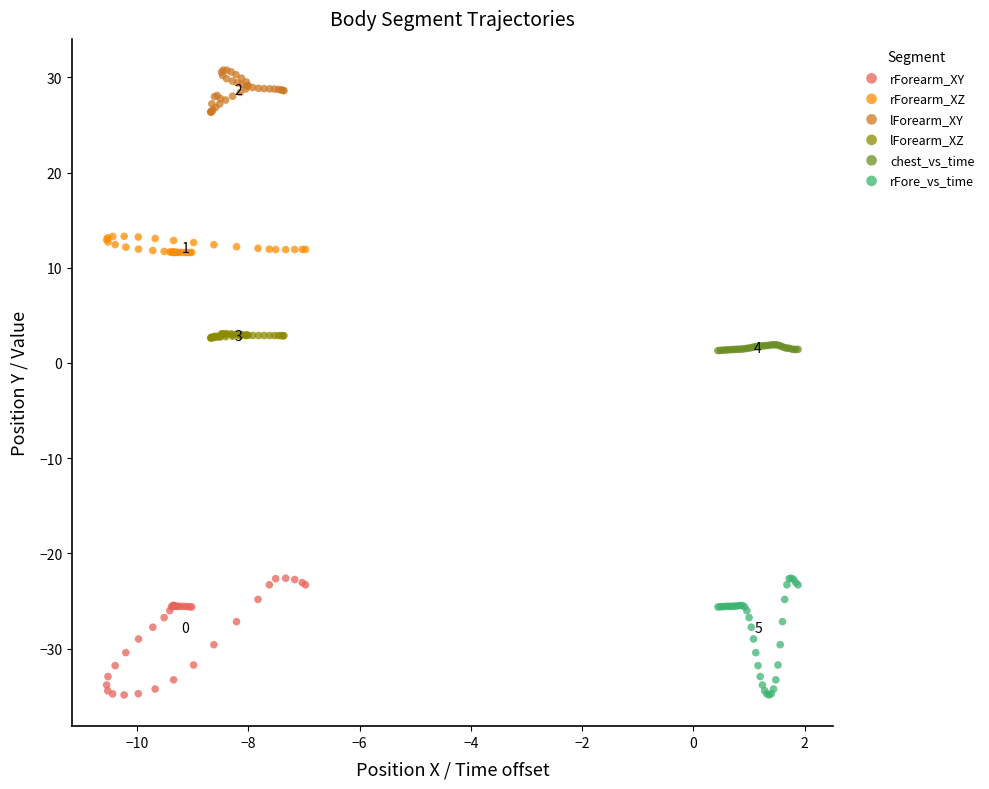

Which series reaches the maximum Y coordinate?

lForearm_XY